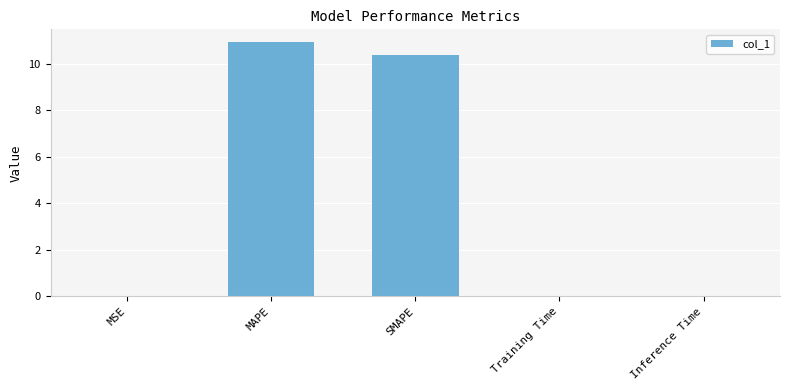

The value at MAPE is 10.9. True or false?

True